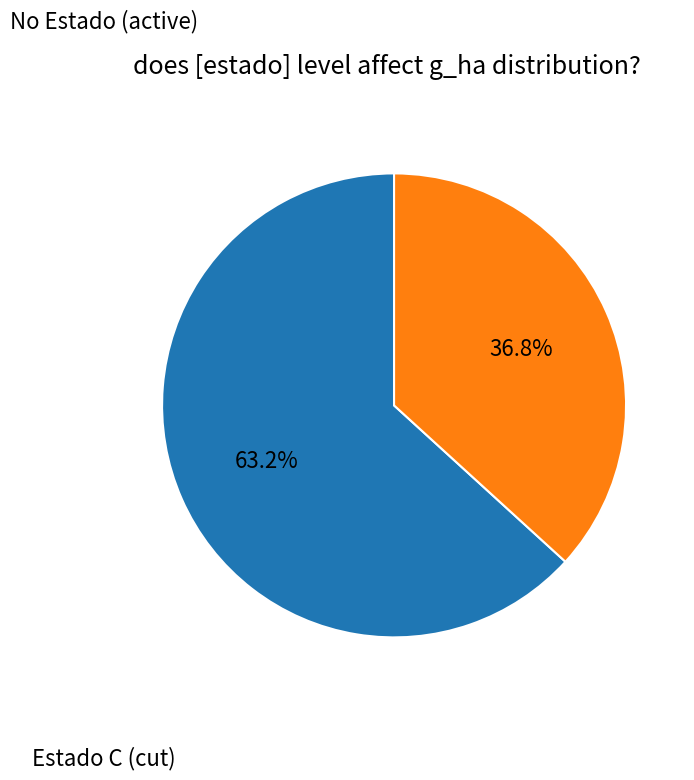

How many segments does this pie chart have?

2